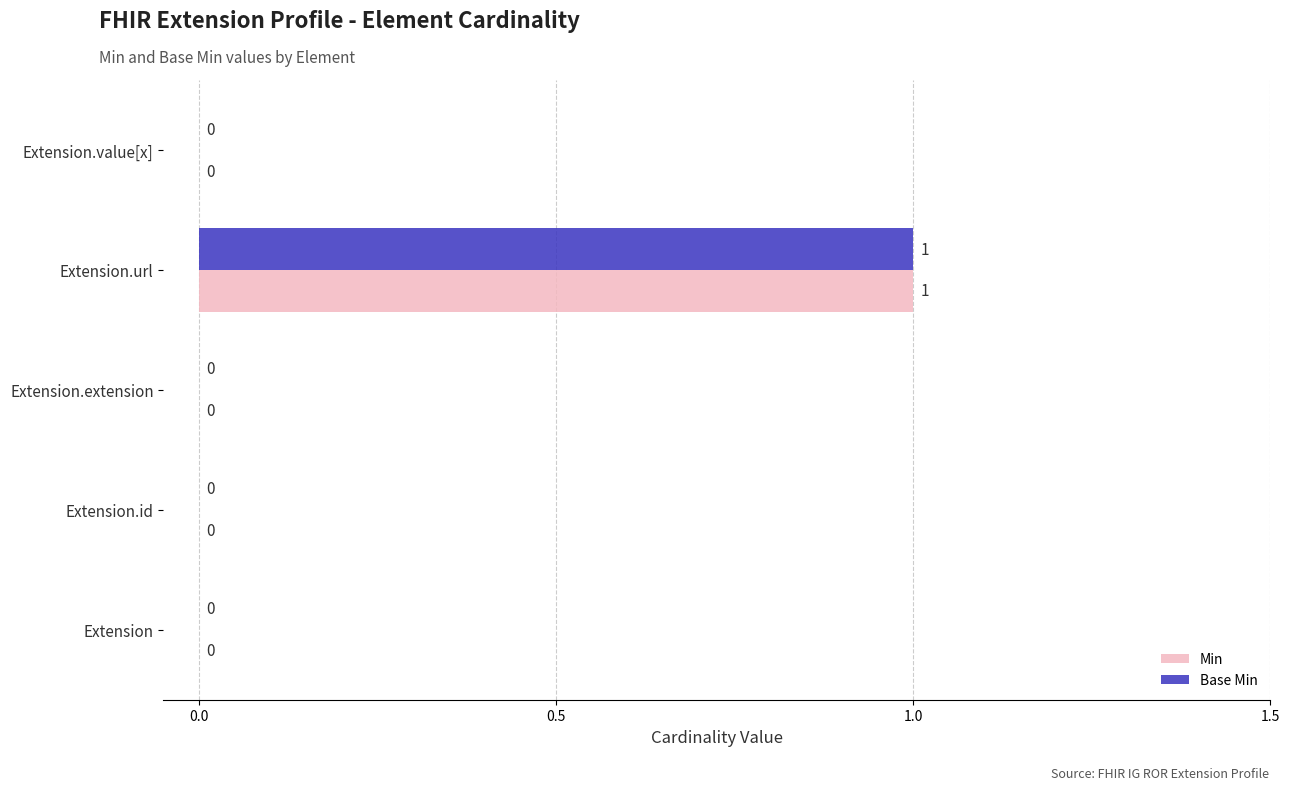

Is it true that Min equals 1 at Extension.url?

True